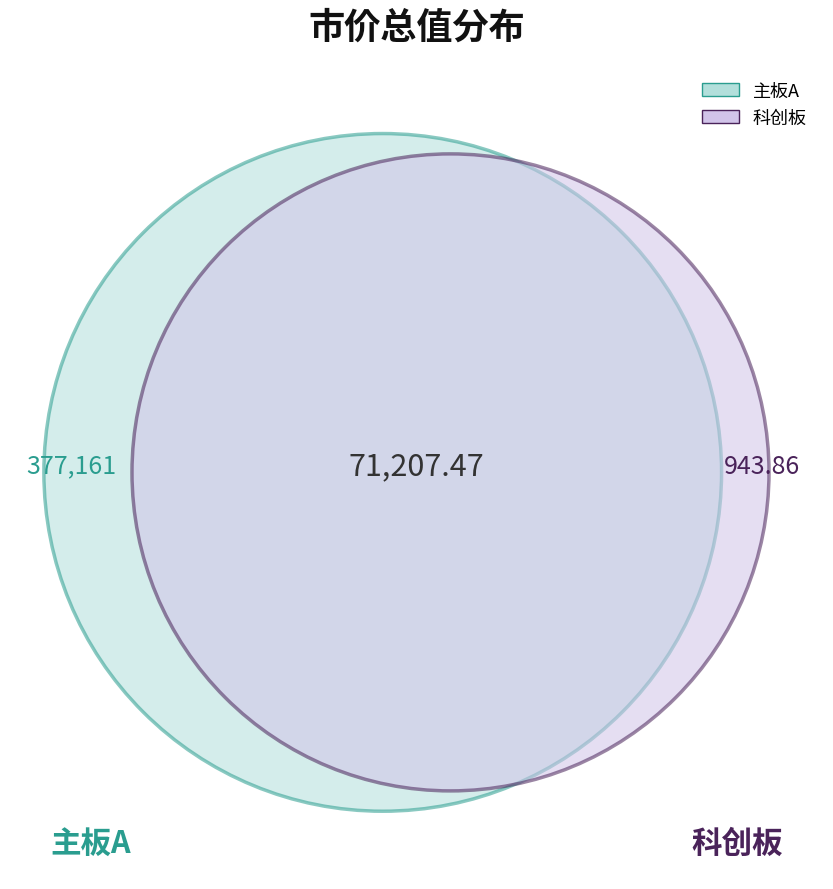

To the nearest percent, what is the difference between the 主板A and 科创板 slice percentages?

72%